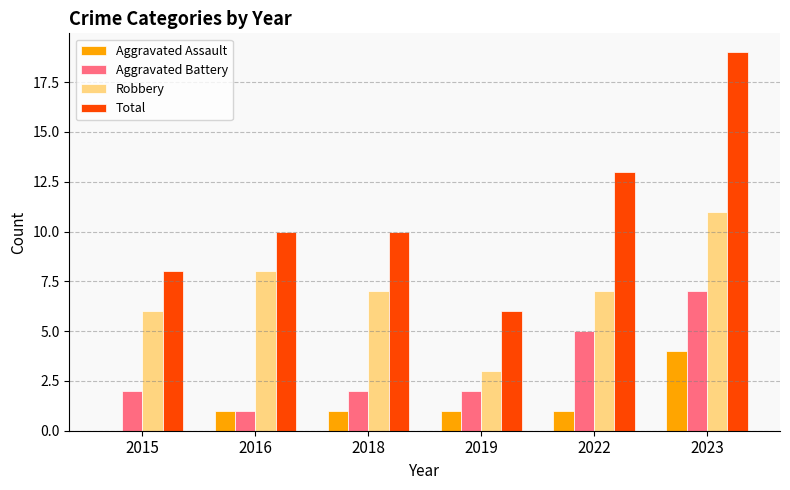

Are the bars grouped side by side (vs. stacked)?

Yes